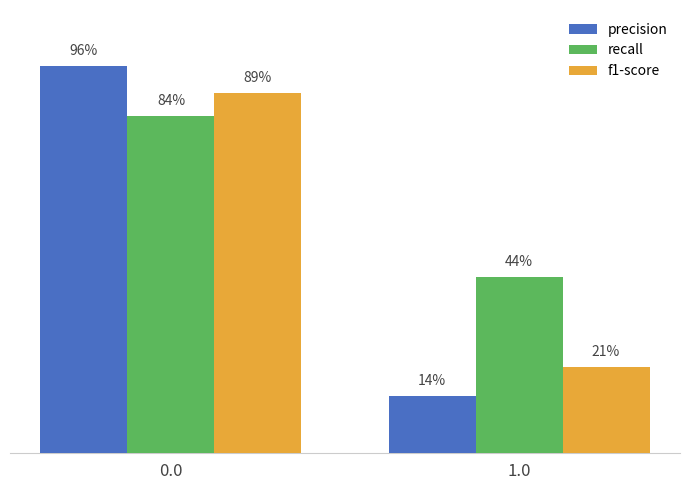

List the series in order of their peak value, lowest first.

recall, f1-score, precision